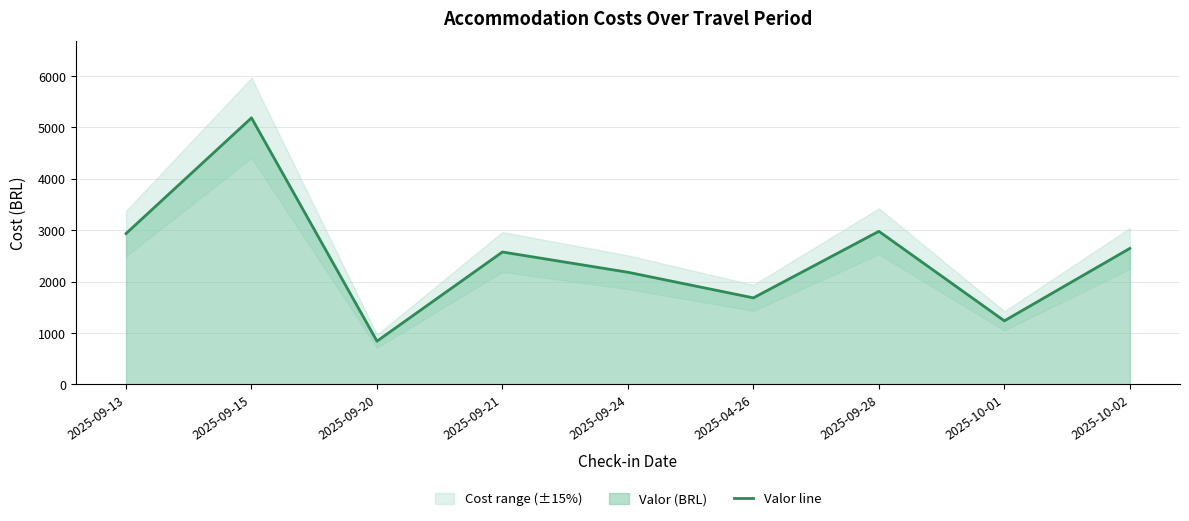

Rank the categories by value from lowest to highest.

2025-09-20, 2025-10-01, 2025-04-26, 2025-09-24, 2025-09-21, 2025-10-02, 2025-09-13, 2025-09-28, 2025-09-15